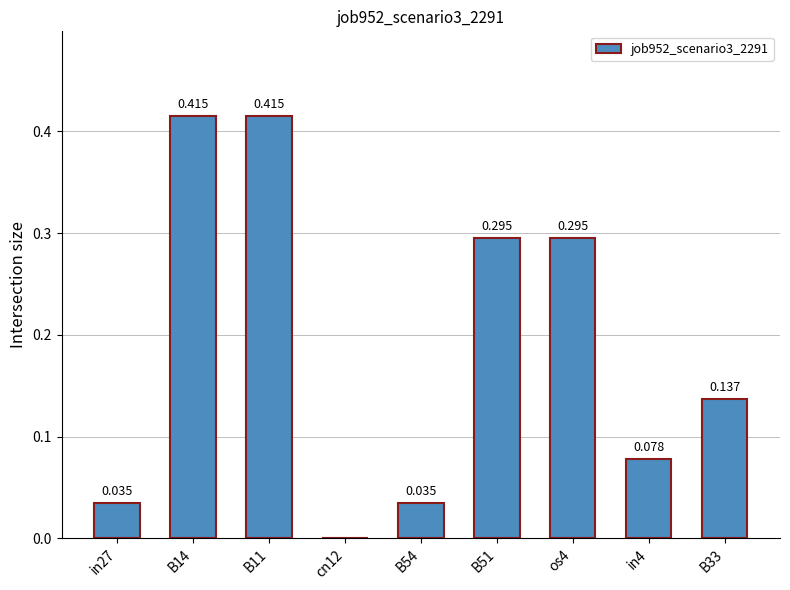

Are the bars horizontal?

No